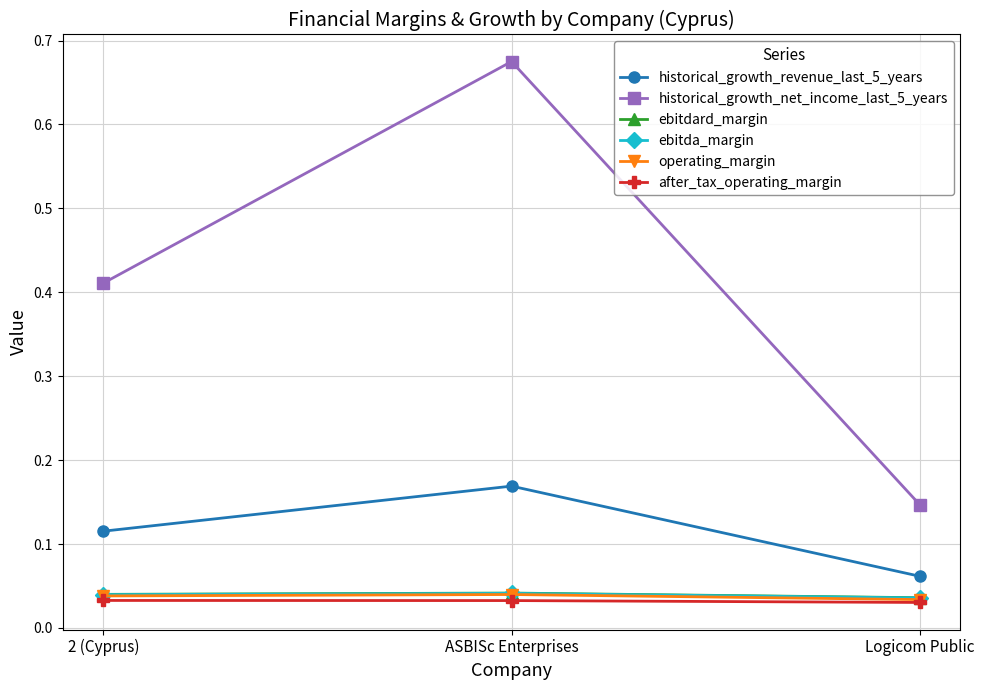

What are all the series names shown in the legend?

historical_growth_revenue_last_5_years, historical_growth_net_income_last_5_years, ebitdard_margin, ebitda_margin, operating_margin, after_tax_operating_margin